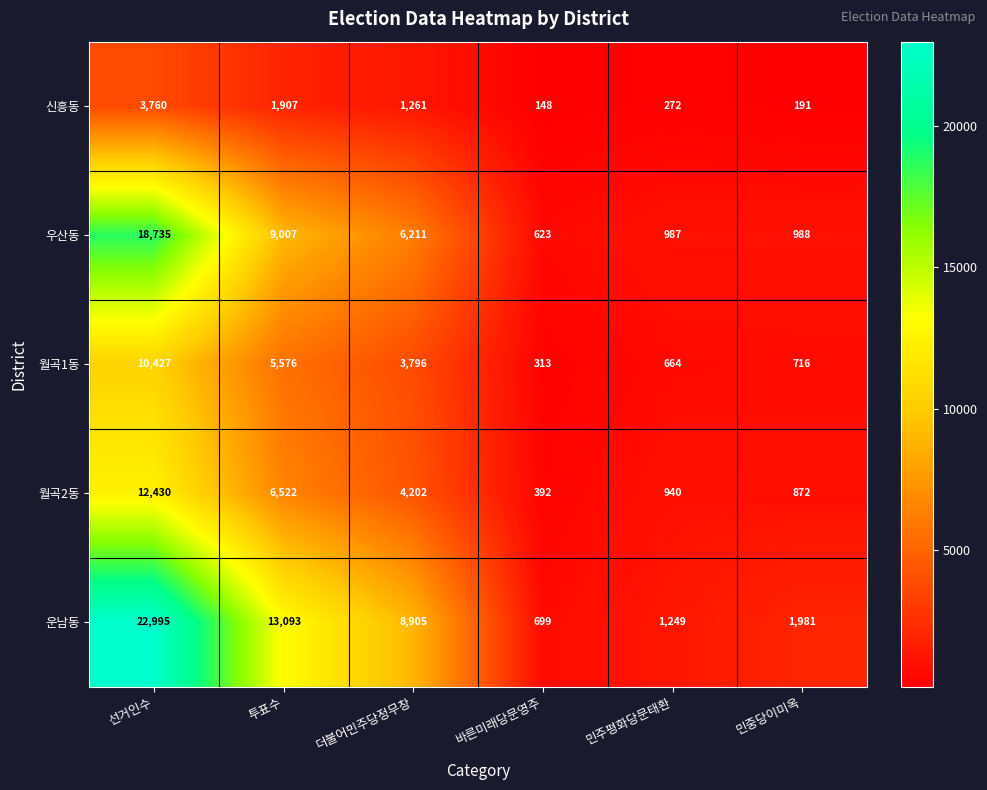

Which category has the lowest value across all series?

바른미래당문영주